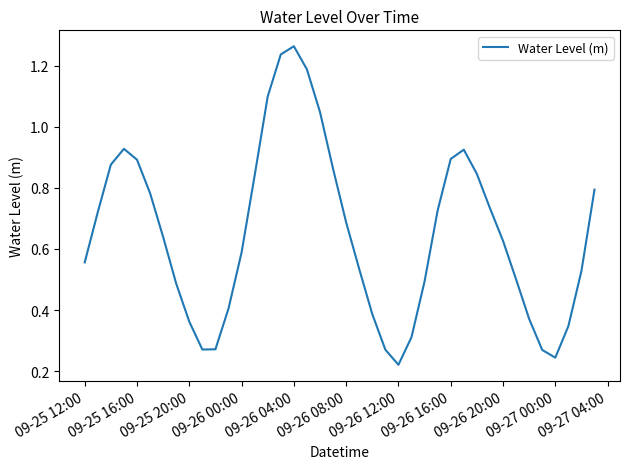

Reading left to right, transcribe all the data shown in this chart.

0.6	0.7	0.9	0.9	0.9	0.8	0.6	0.5	0.4	0.3	0.3	0.4	0.6	0.8	1.1	1.2	1.3	1.2	1.0	0.9	0.7	0.5	0.4	0.3	0.2	0.3	0.5	0.7	0.9	0.9	0.8	0.7	0.6	0.5	0.4	0.3	0.2	0.3	0.5	0.8